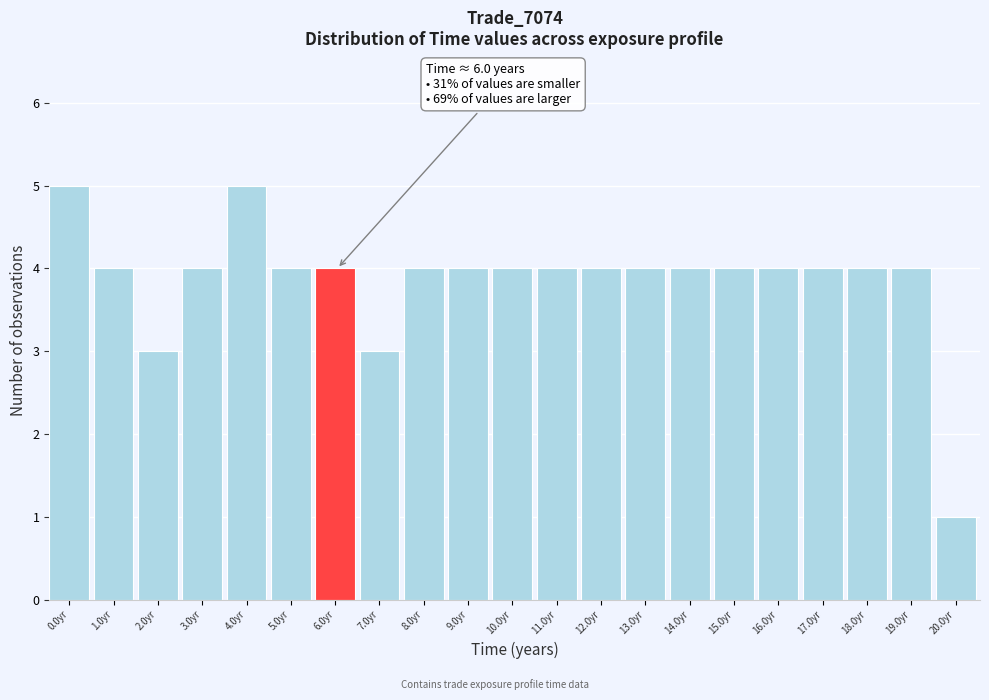

Reading right to left, extract all data points from this chart.

1	4	4	4	4	4	4	4	4	4	4	4	4	3	4	4	5	4	3	4	5